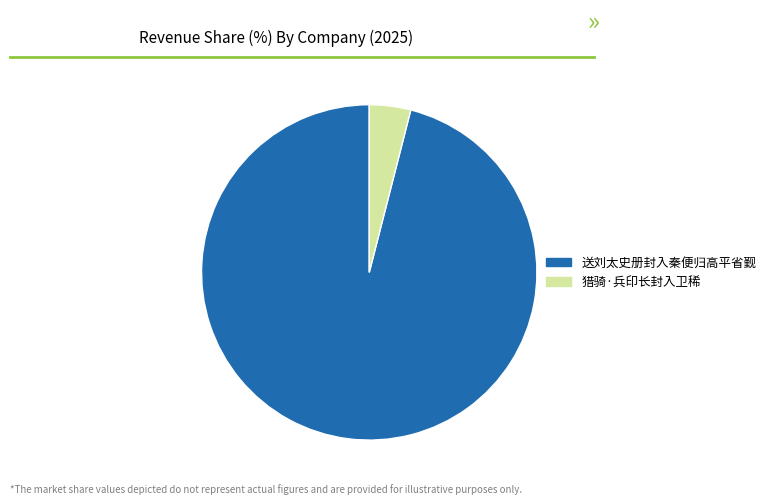

Do 送刘太史册封入秦便归高平省觐 and 猎骑·兵印长封入卫稀 together represent more than half of the pie?

Yes